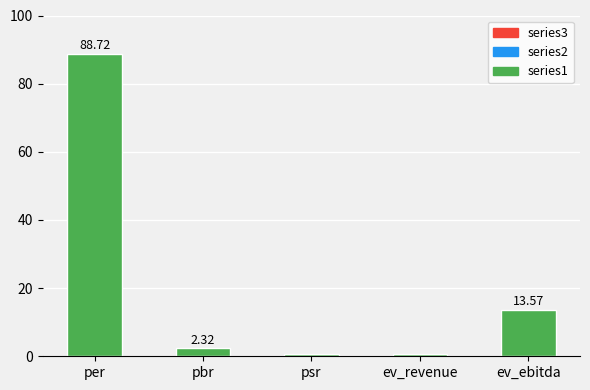

Where is the data nearest to the value 44?

ev_ebitda